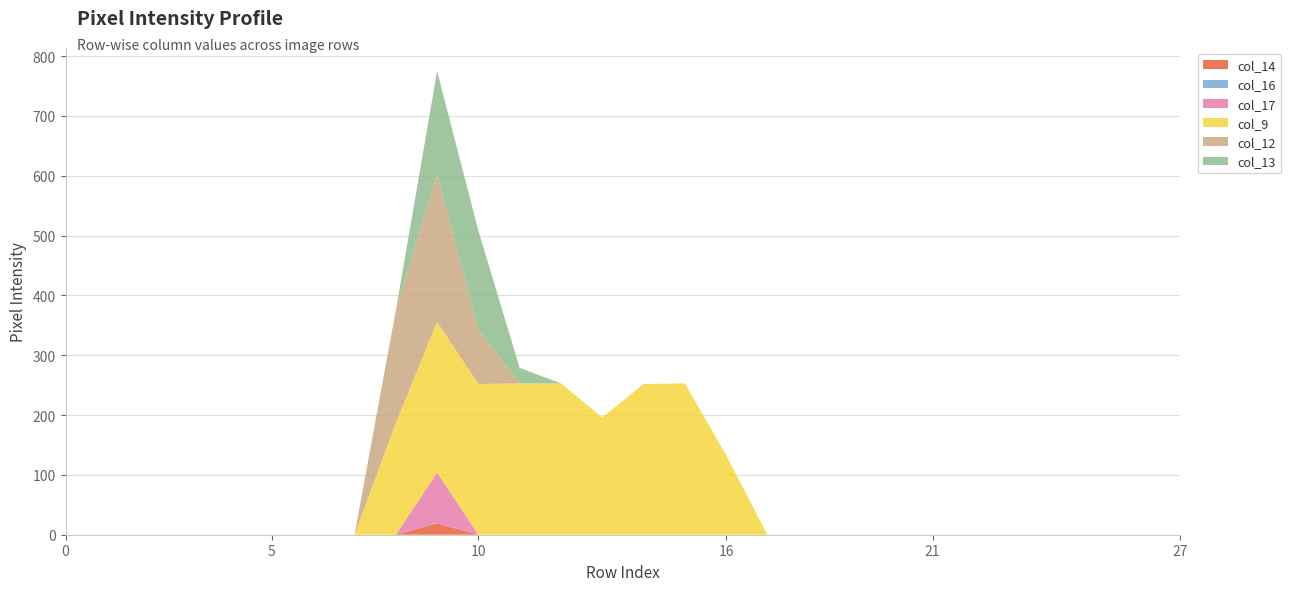

Reading left to right, extract all data points from this chart.

col_14: 0	0	0	0	0	0	0	0	0	19	0	0	0	0	0	0	0	0	0	0	0	0	0	0	0	0	0	0
col_16: 0	0	0	0	0	0	0	0	0	0	0	0	0	0	0	0	0	0	0	0	0	0	0	0	0	0	0	0
col_17: 0	0	0	0	0	0	0	0	0	85	0	0	0	0	0	0	0	0	0	0	0	0	0	0	0	0	0	0
col_9: 0	0	0	0	0	0	0	0	187	252	252	253	253	196	252	253	133	0	0	0	0	0	0	0	0	0	0	0
col_12: 0	0	0	0	0	0	0	0	188	247	91	0	0	0	0	0	0	0	0	0	0	0	0	0	0	0	0	0
col_13: 0	0	0	0	0	0	0	0	0	172	165	26	0	0	0	0	0	0	0	0	0	0	0	0	0	0	0	0